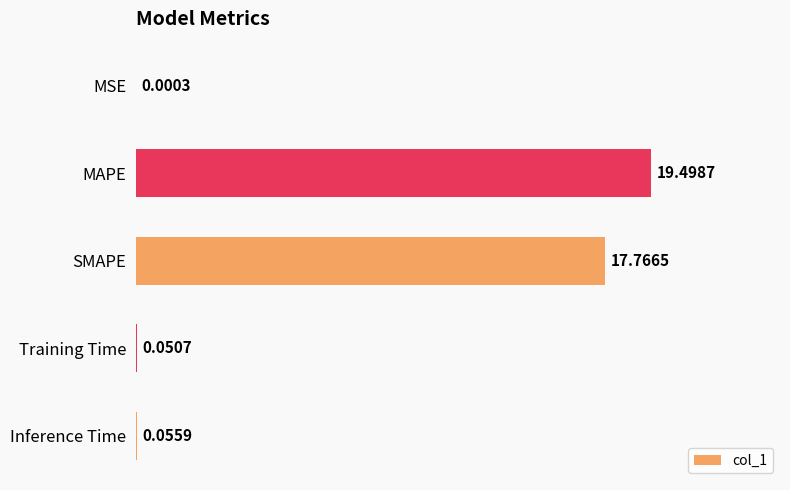

Which has a higher value, Inference Time or Training Time?

Inference Time